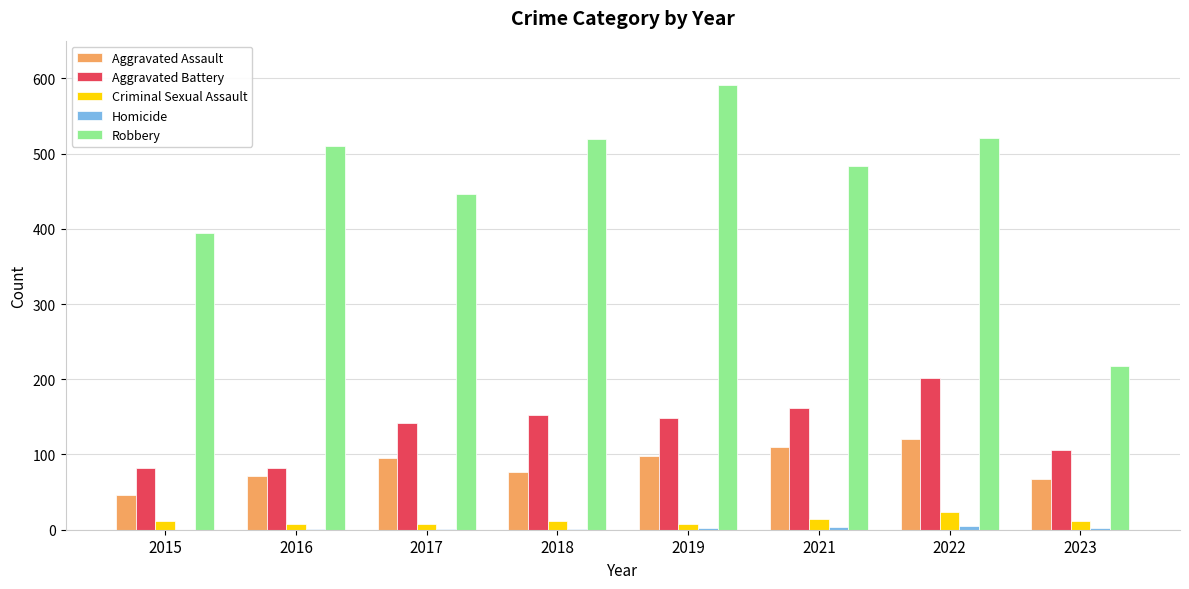

Between 2015 and 2018, which series saw the biggest shift?

Robbery